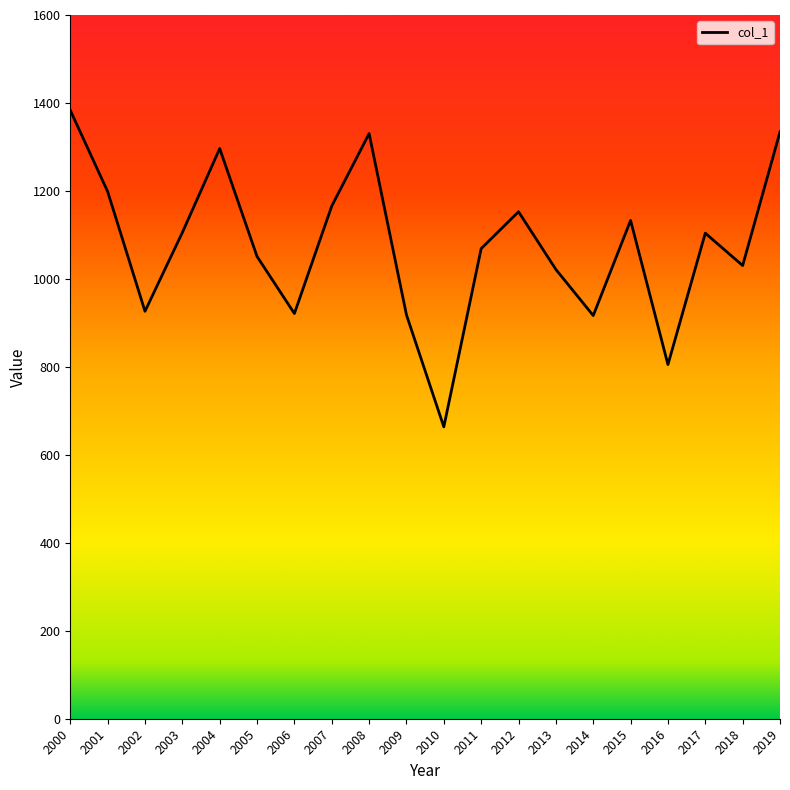

True or false: the data has more than 2 interior local peaks.

True